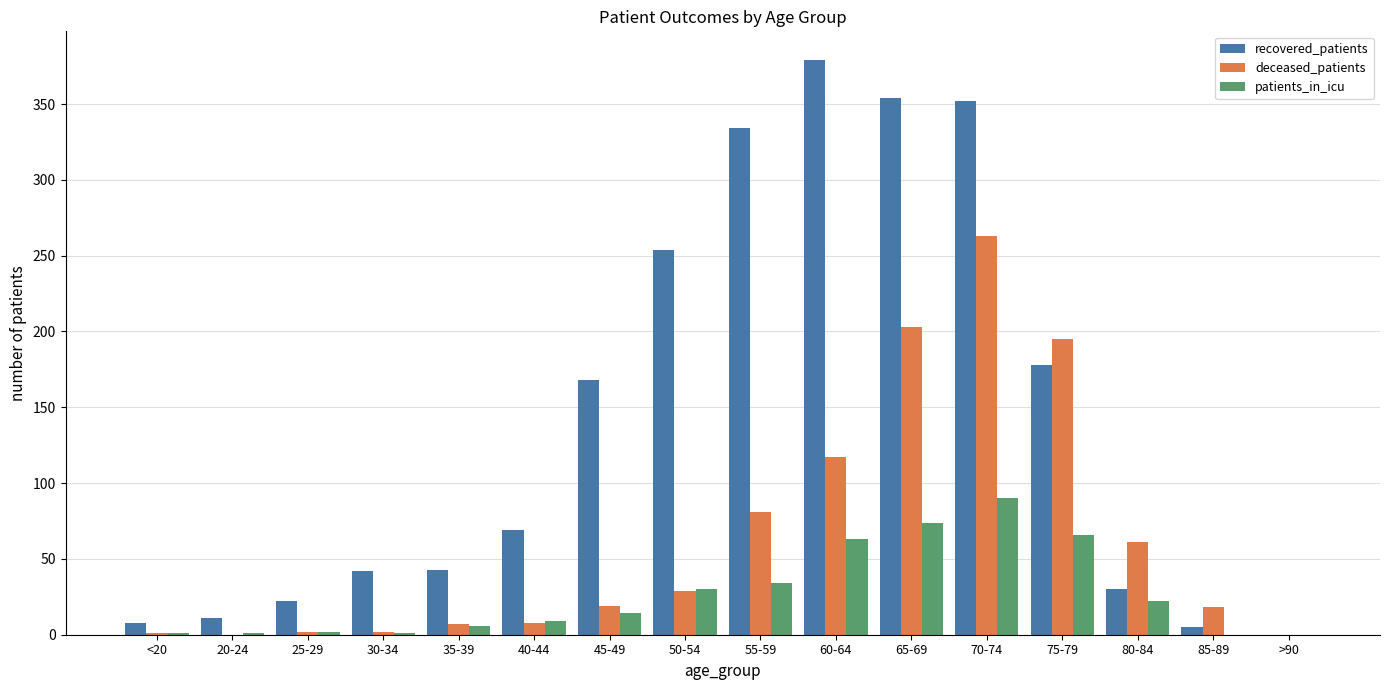

At which label is deceased_patients closest to 131?

60-64